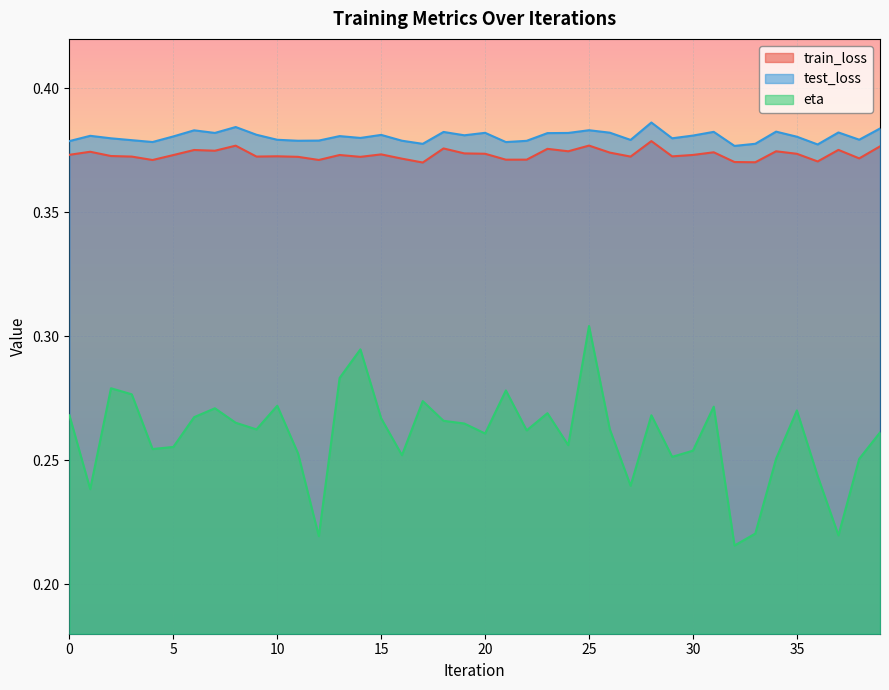

Between 39 and 2, which is larger?

39